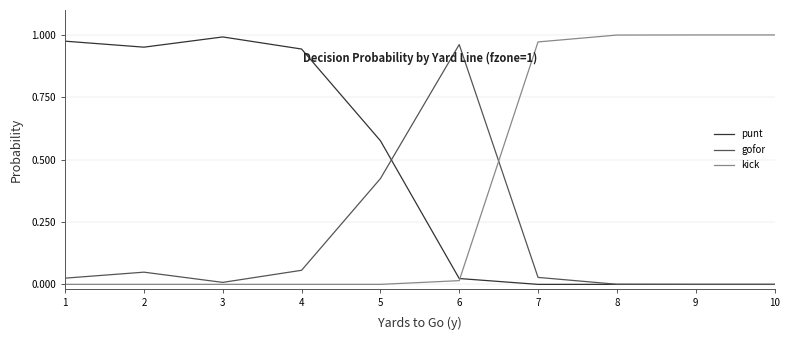

What are all the series names shown in the legend?

punt, gofor, kick